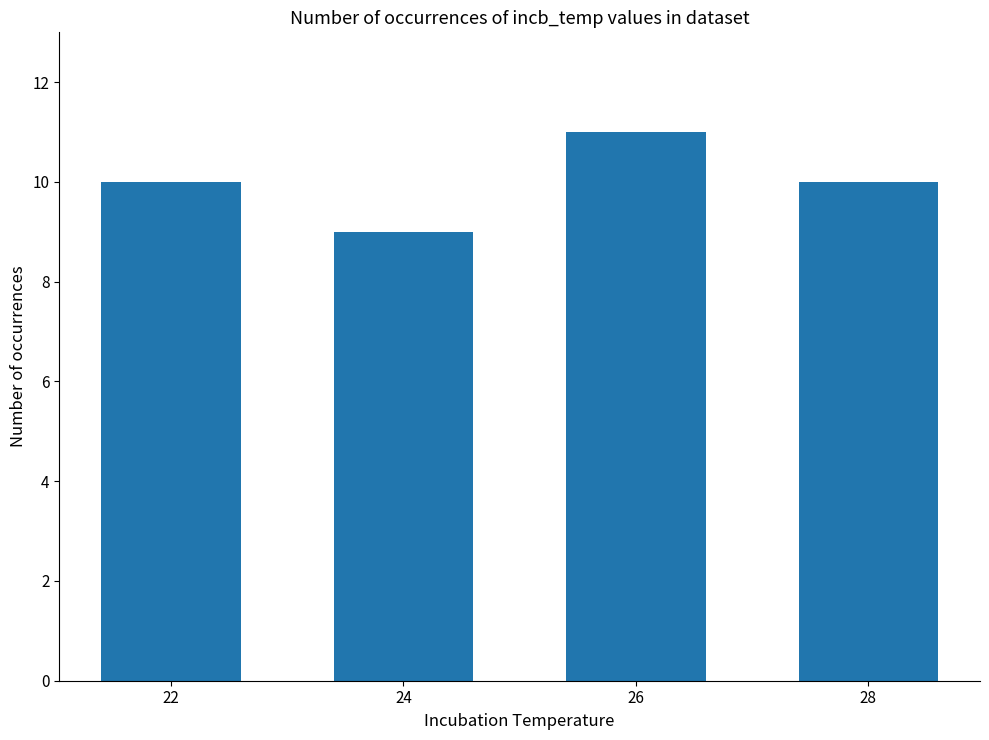

What is the approximate value at 22?

10